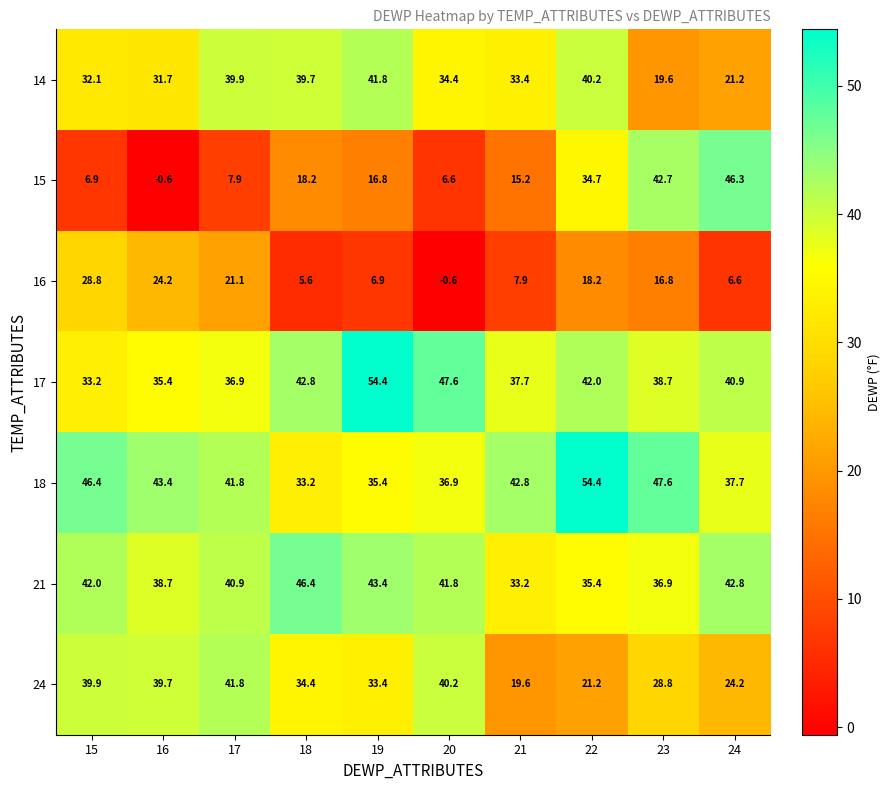

Is it true that 21 equals 58.8 at 23?

False